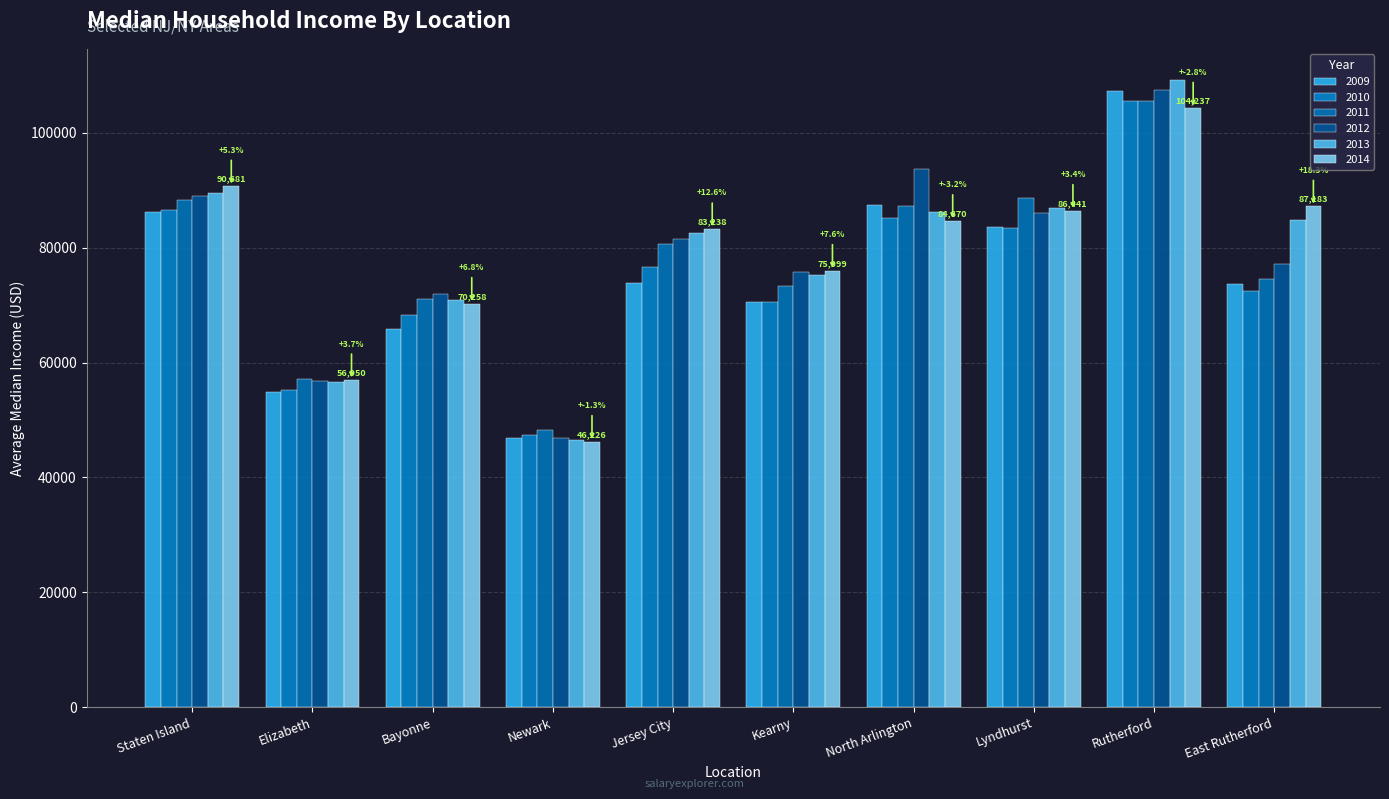

Which has a higher value, North Arlington or Bayonne?

North Arlington